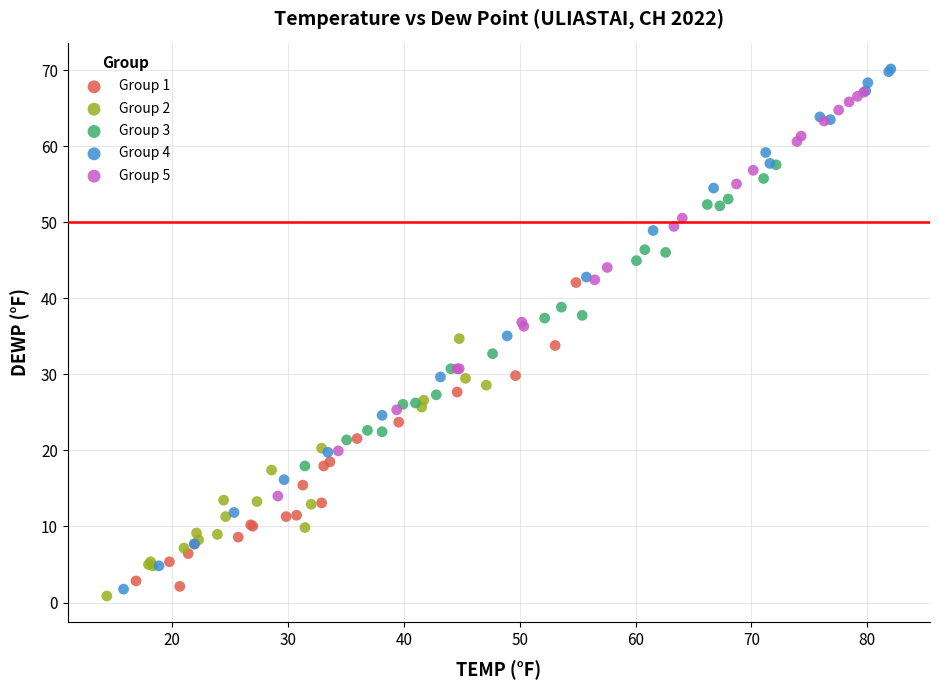

What are all the series names shown in the legend?

Group 1, Group 2, Group 3, Group 4, Group 5